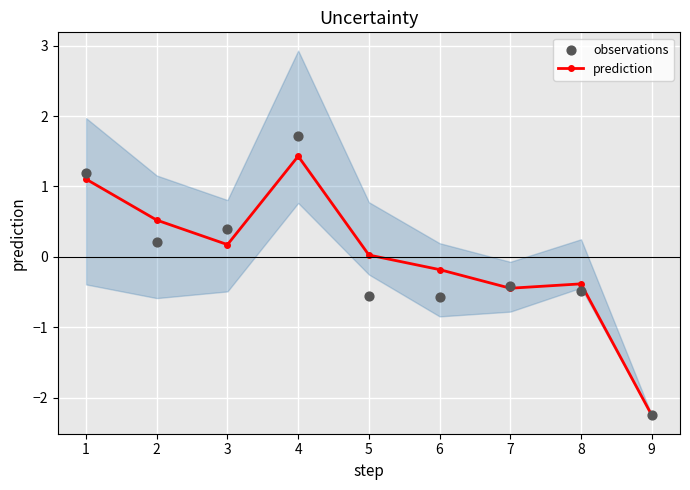

At which category does prediction reach its first local peak?

4